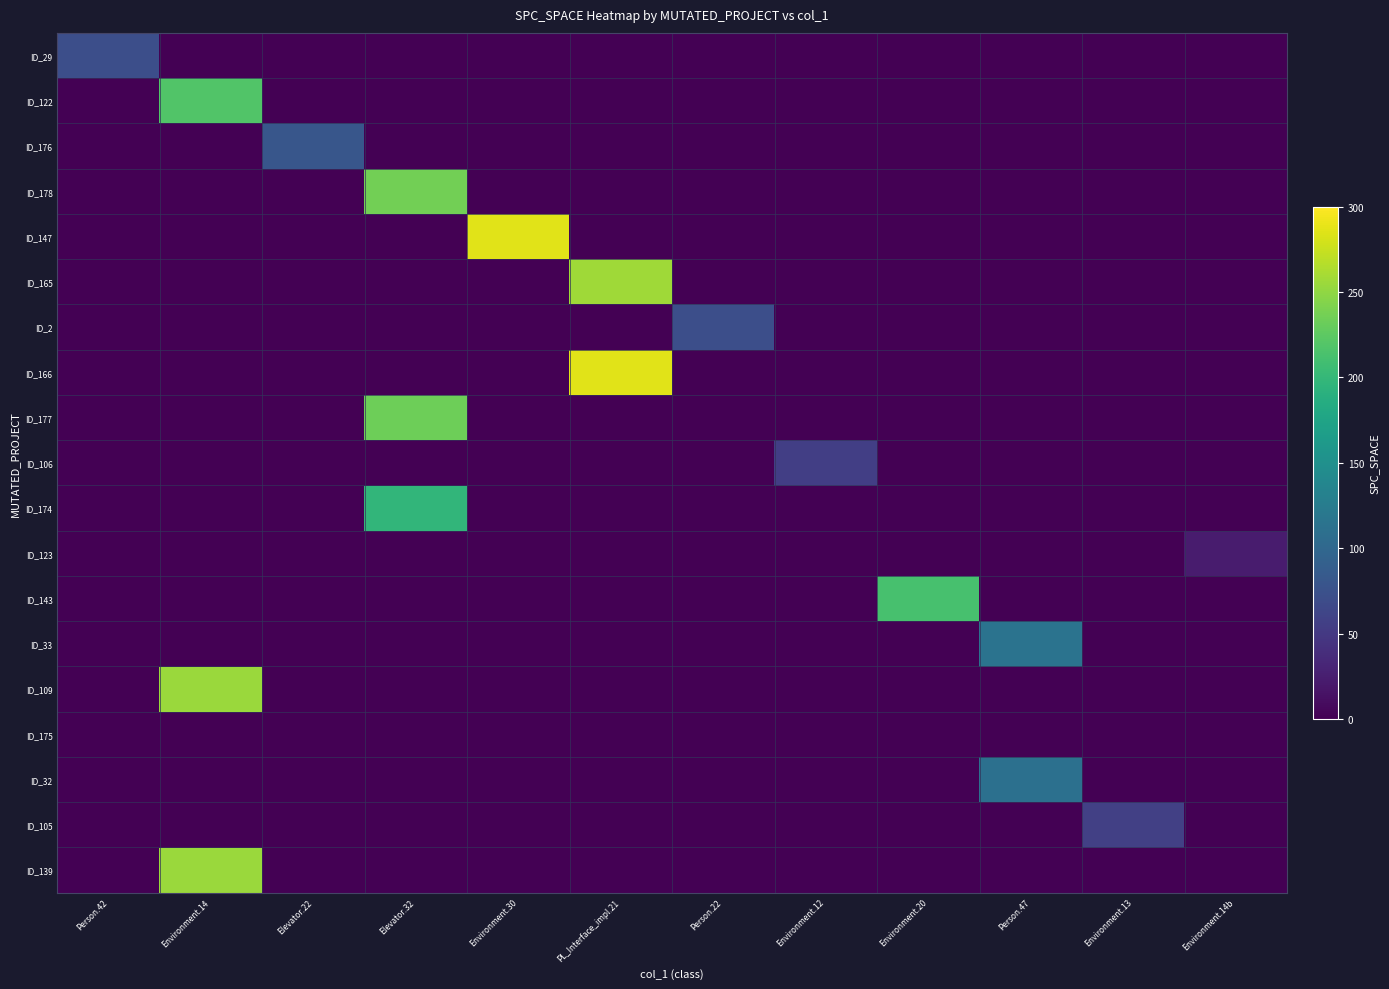

Reading right to left, transcribe all the data shown in this chart.

ID_29: Environment.14b=0	Environment.13=0	Person.47=0	Environment.20=0	Environment.12=0	Person.22=0	PL_Interface_impl.21=0	Environment.30=0	Elevator.32=0	Elevator.22=0	Environment.14=0	Person.42=72
ID_122: Environment.14b=0	Environment.13=0	Person.47=0	Environment.20=0	Environment.12=0	Person.22=0	PL_Interface_impl.21=0	Environment.30=0	Elevator.32=0	Elevator.22=0	Environment.14=219	Person.42=0
ID_176: Environment.14b=0	Environment.13=0	Person.47=0	Environment.20=0	Environment.12=0	Person.22=0	PL_Interface_impl.21=0	Environment.30=0	Elevator.32=0	Elevator.22=80	Environment.14=0	Person.42=0
ID_178: Environment.14b=0	Environment.13=0	Person.47=0	Environment.20=0	Environment.12=0	Person.22=0	PL_Interface_impl.21=0	Environment.30=0	Elevator.32=236	Elevator.22=0	Environment.14=0	Person.42=0
ID_147: Environment.14b=0	Environment.13=0	Person.47=0	Environment.20=0	Environment.12=0	Person.22=0	PL_Interface_impl.21=0	Environment.30=287	Elevator.32=0	Elevator.22=0	Environment.14=0	Person.42=0
ID_165: Environment.14b=0	Environment.13=0	Person.47=0	Environment.20=0	Environment.12=0	Person.22=0	PL_Interface_impl.21=257	Environment.30=0	Elevator.32=0	Elevator.22=0	Environment.14=0	Person.42=0
ID_2: Environment.14b=0	Environment.13=0	Person.47=0	Environment.20=0	Environment.12=0	Person.22=72	PL_Interface_impl.21=0	Environment.30=0	Elevator.32=0	Elevator.22=0	Environment.14=0	Person.42=0
ID_166: Environment.14b=0	Environment.13=0	Person.47=0	Environment.20=0	Environment.12=0	Person.22=0	PL_Interface_impl.21=286	Environment.30=0	Elevator.32=0	Elevator.22=0	Environment.14=0	Person.42=0
ID_177: Environment.14b=0	Environment.13=0	Person.47=0	Environment.20=0	Environment.12=0	Person.22=0	PL_Interface_impl.21=0	Environment.30=0	Elevator.32=234	Elevator.22=0	Environment.14=0	Person.42=0
ID_106: Environment.14b=0	Environment.13=0	Person.47=0	Environment.20=0	Environment.12=56	Person.22=0	PL_Interface_impl.21=0	Environment.30=0	Elevator.32=0	Elevator.22=0	Environment.14=0	Person.42=0
ID_174: Environment.14b=0	Environment.13=0	Person.47=0	Environment.20=0	Environment.12=0	Person.22=0	PL_Interface_impl.21=0	Environment.30=0	Elevator.32=197	Elevator.22=0	Environment.14=0	Person.42=0
ID_123: Environment.14b=23	Environment.13=0	Person.47=0	Environment.20=0	Environment.12=0	Person.22=0	PL_Interface_impl.21=0	Environment.30=0	Elevator.32=0	Elevator.22=0	Environment.14=0	Person.42=0
ID_143: Environment.14b=0	Environment.13=0	Person.47=0	Environment.20=213	Environment.12=0	Person.22=0	PL_Interface_impl.21=0	Environment.30=0	Elevator.32=0	Elevator.22=0	Environment.14=0	Person.42=0
ID_33: Environment.14b=0	Environment.13=0	Person.47=114	Environment.20=0	Environment.12=0	Person.22=0	PL_Interface_impl.21=0	Environment.30=0	Elevator.32=0	Elevator.22=0	Environment.14=0	Person.42=0
ID_109: Environment.14b=0	Environment.13=0	Person.47=0	Environment.20=0	Environment.12=0	Person.22=0	PL_Interface_impl.21=0	Environment.30=0	Elevator.32=0	Elevator.22=0	Environment.14=255	Person.42=0
ID_175: Environment.14b=0	Environment.13=0	Person.47=0	Environment.20=0	Environment.12=0	Person.22=0	PL_Interface_impl.21=0	Environment.30=0	Elevator.32=0	Elevator.22=0	Environment.14=0	Person.42=0
ID_32: Environment.14b=0	Environment.13=0	Person.47=111	Environment.20=0	Environment.12=0	Person.22=0	PL_Interface_impl.21=0	Environment.30=0	Elevator.32=0	Elevator.22=0	Environment.14=0	Person.42=0
ID_105: Environment.14b=0	Environment.13=57	Person.47=0	Environment.20=0	Environment.12=0	Person.22=0	PL_Interface_impl.21=0	Environment.30=0	Elevator.32=0	Elevator.22=0	Environment.14=0	Person.42=0
ID_139: Environment.14b=0	Environment.13=0	Person.47=0	Environment.20=0	Environment.12=0	Person.22=0	PL_Interface_impl.21=0	Environment.30=0	Elevator.32=0	Elevator.22=0	Environment.14=255	Person.42=0